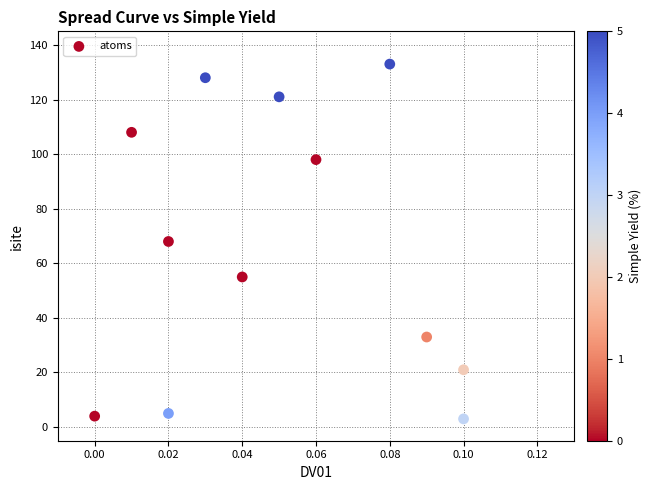

What is the average Y value?

65